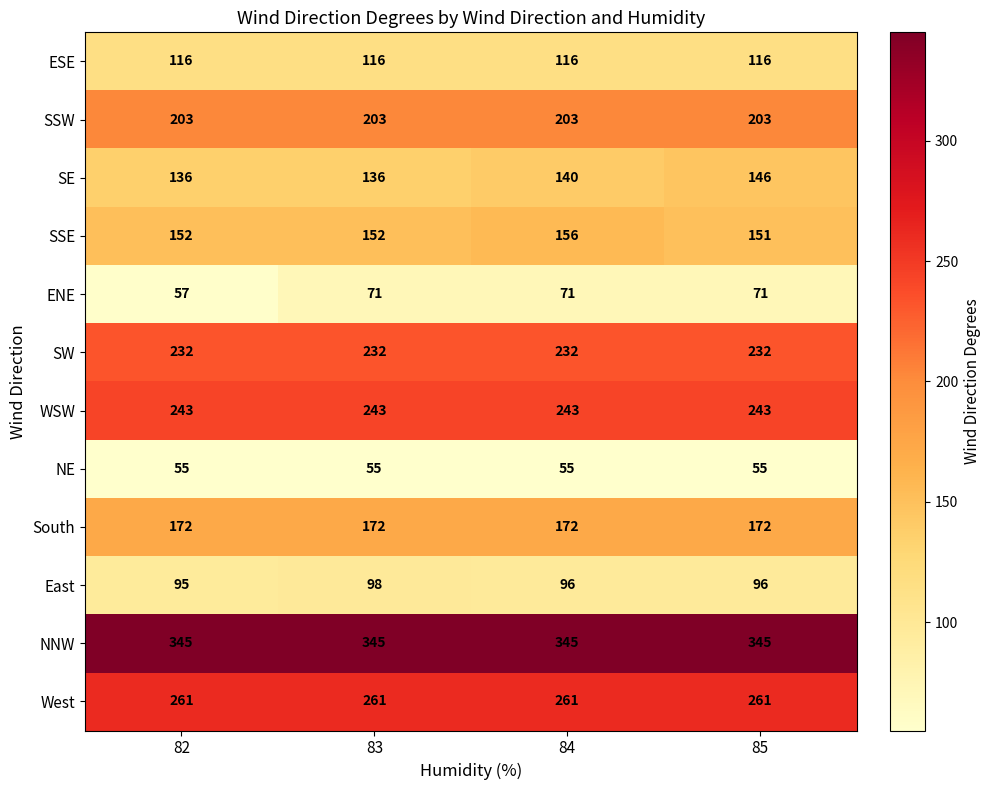

True or false: East has a value of 96 at 85.

True